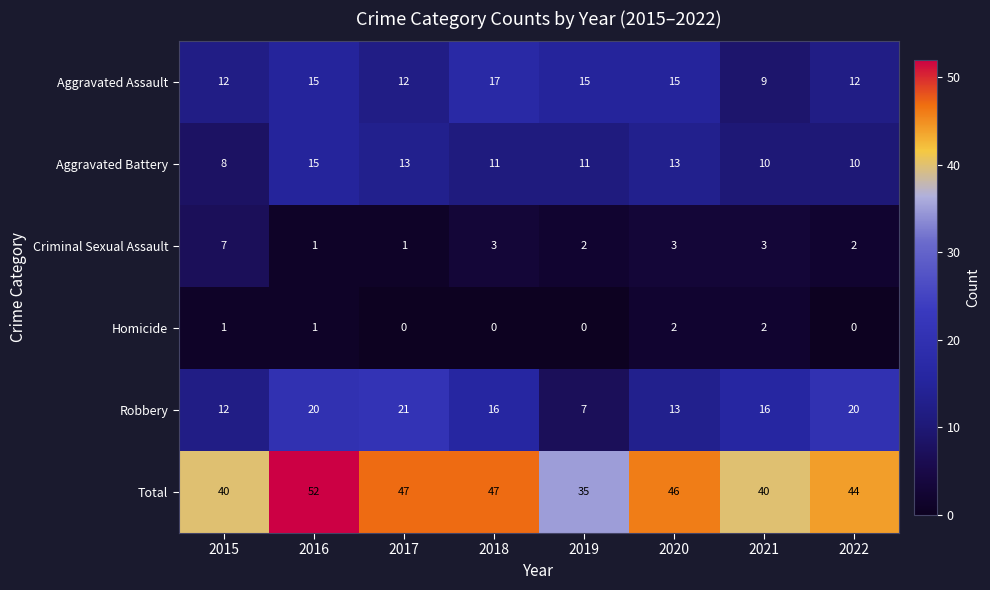

Which series has the largest total across all categories?

Total